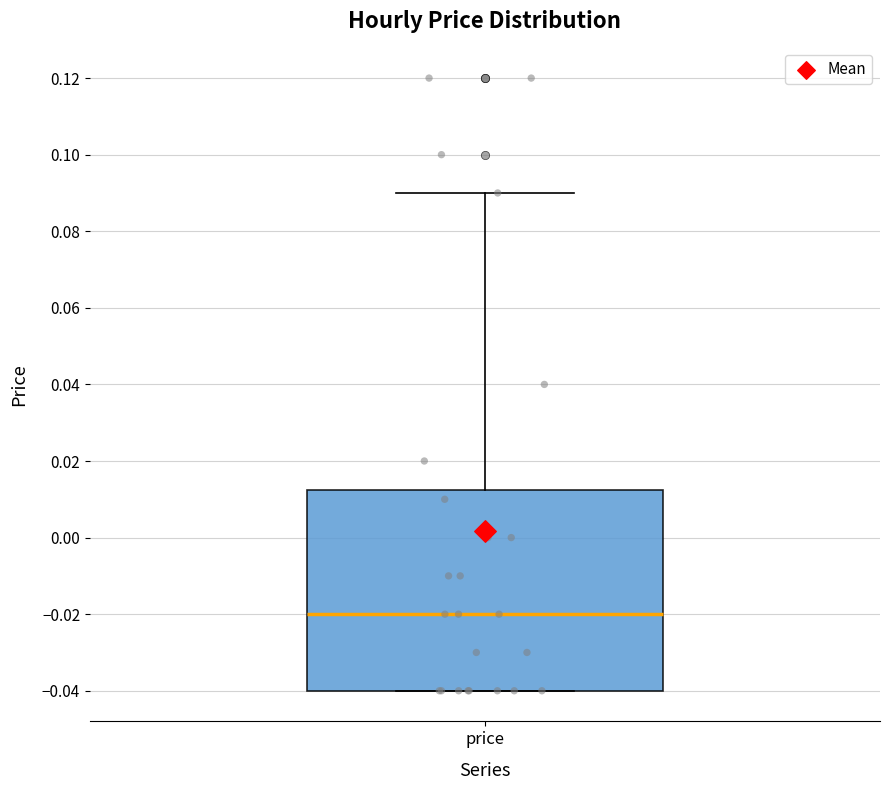

Where does the upper whisker of the box for price end on the y-axis? The values are not printed on the chart, so give them approximately, as read against the axis.

0.090